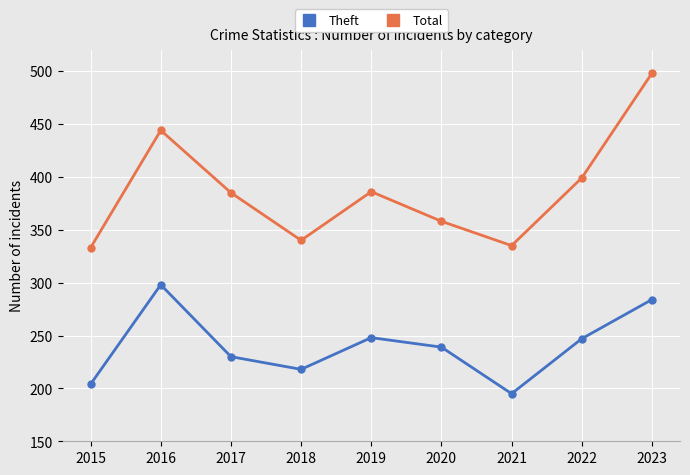

Which label corresponds to the largest value in the chart?

2023